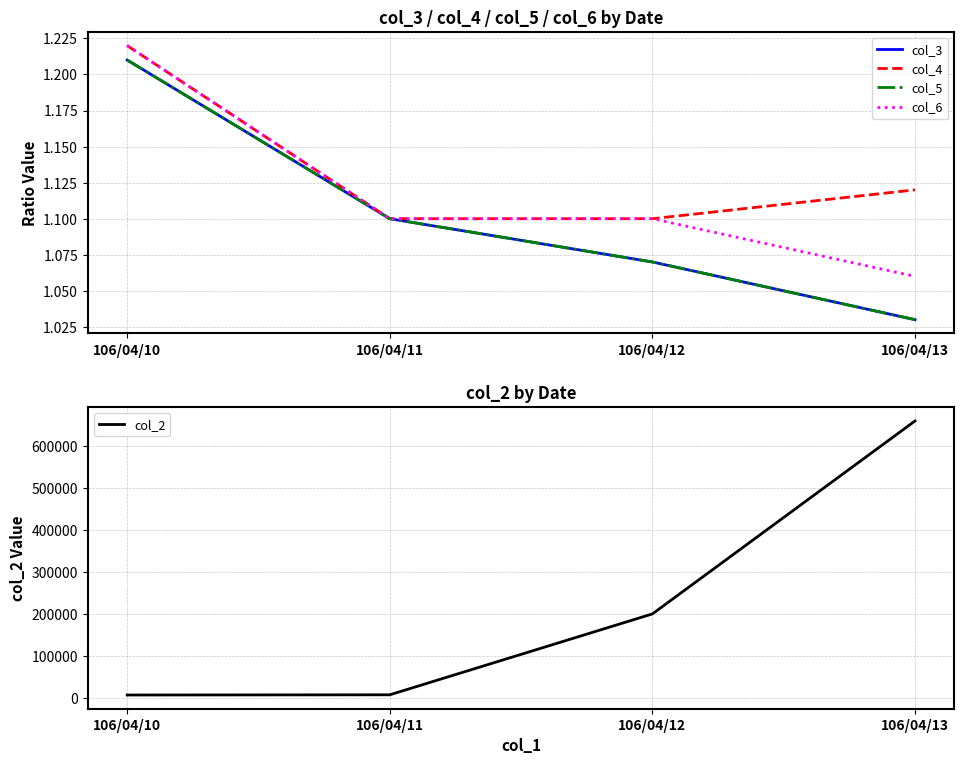

Reading right to left, extract all data points from this chart.

col_3: 1.0	1.1	1.1	1.2
col_4: 1.1	1.1	1.1	1.2
col_5: 1.0	1.1	1.1	1.2
col_6: 1.1	1.1	1.1	1.2
col_2: 659280.0	199400.0	6600.0	6090.0